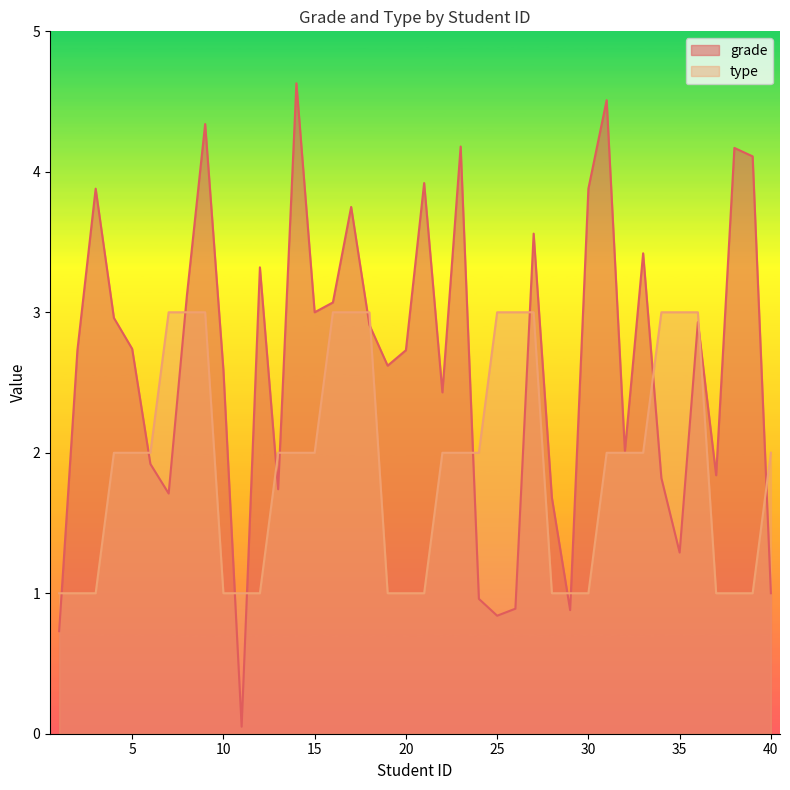

How many lines are shown in the chart?

2